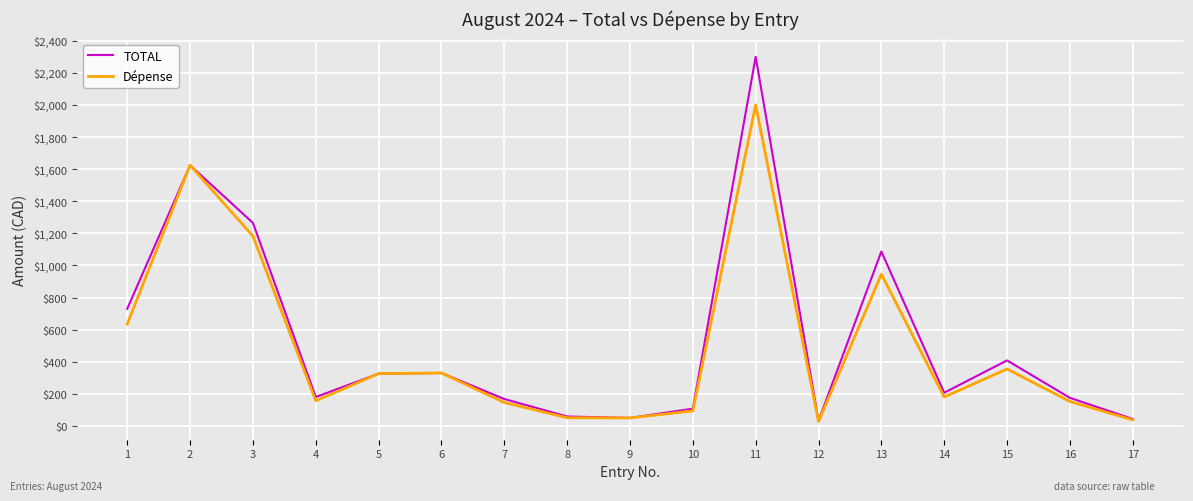

True or false: Dépense has a value of 180.0 at 14.

True